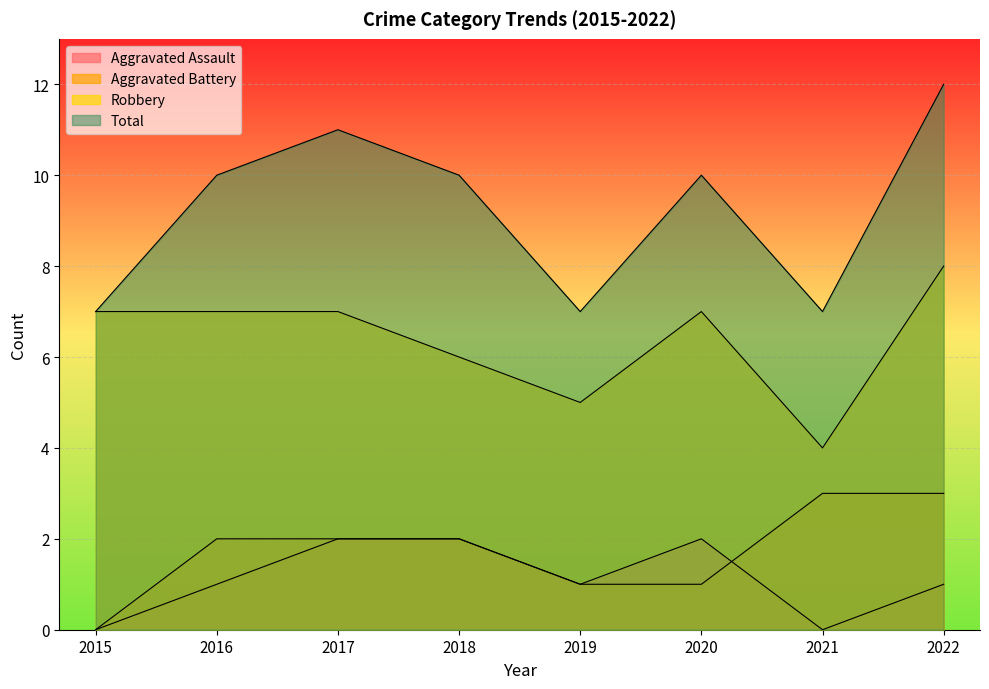

Where is the first local minimum for Aggravated Assault?

2019